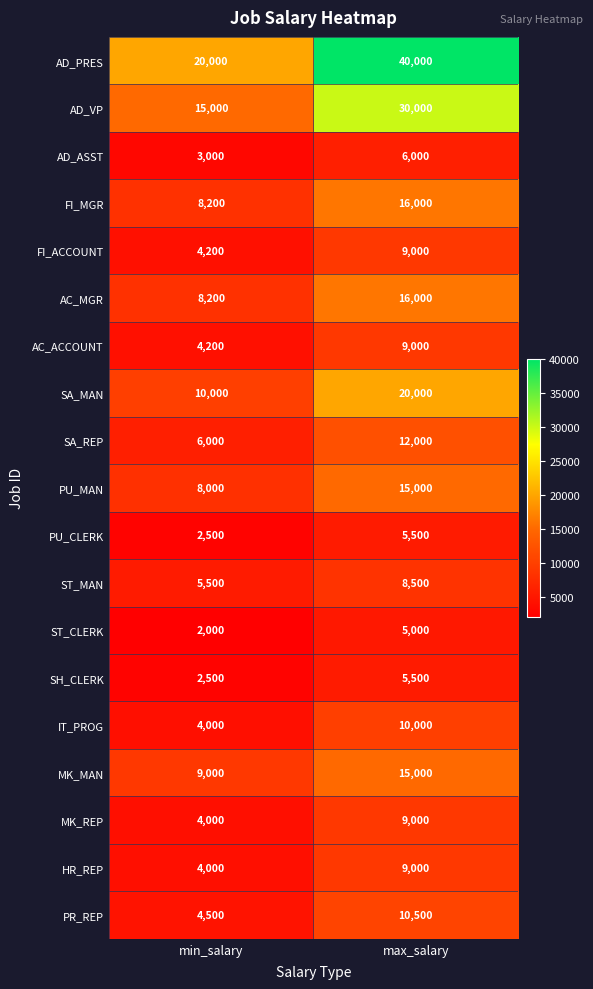

Which label corresponds to the smallest value in the chart?

min_salary